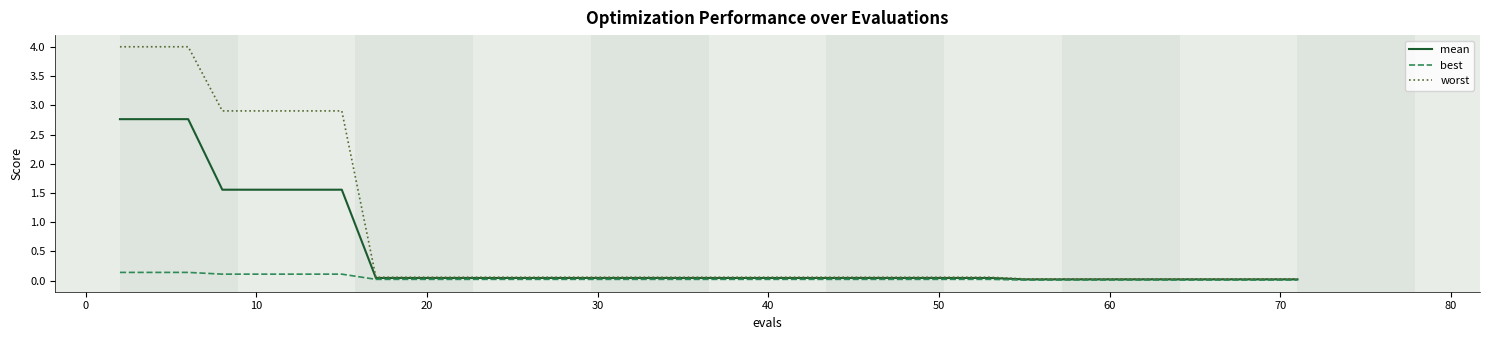

List the series in order of their peak value, highest first.

worst, mean, best